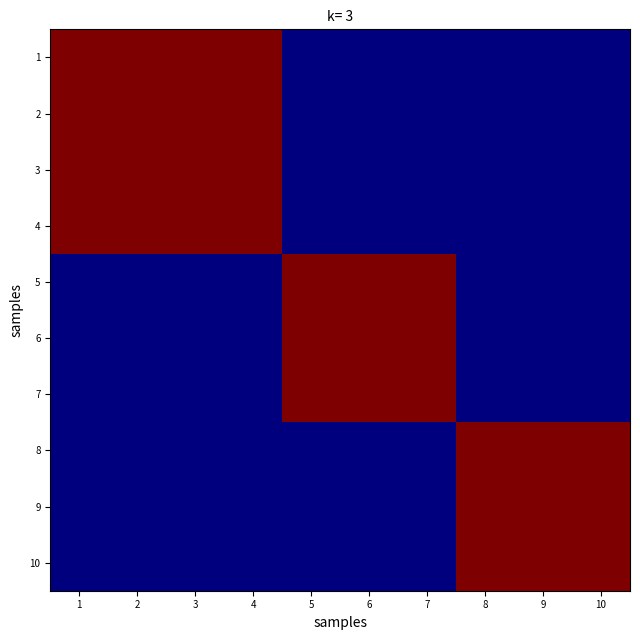

Reading left to right, what are all the values shown in this chart?

1: 1=1	2=1	3=1	4=1	5=0	6=0	7=0	8=0	9=0	10=0
2: 1=1	2=1	3=1	4=1	5=0	6=0	7=0	8=0	9=0	10=0
3: 1=1	2=1	3=1	4=1	5=0	6=0	7=0	8=0	9=0	10=0
4: 1=1	2=1	3=1	4=1	5=0	6=0	7=0	8=0	9=0	10=0
5: 1=0	2=0	3=0	4=0	5=1	6=1	7=1	8=0	9=0	10=0
6: 1=0	2=0	3=0	4=0	5=1	6=1	7=1	8=0	9=0	10=0
7: 1=0	2=0	3=0	4=0	5=1	6=1	7=1	8=0	9=0	10=0
8: 1=0	2=0	3=0	4=0	5=0	6=0	7=0	8=1	9=1	10=1
9: 1=0	2=0	3=0	4=0	5=0	6=0	7=0	8=1	9=1	10=1
10: 1=0	2=0	3=0	4=0	5=0	6=0	7=0	8=1	9=1	10=1